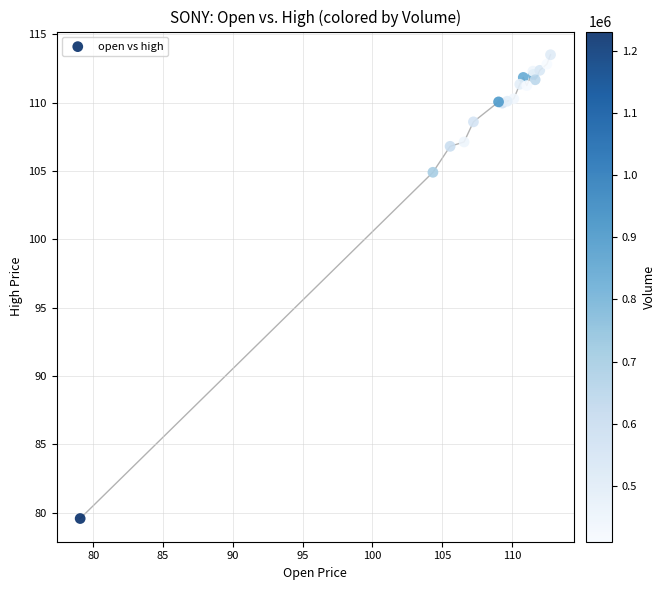

What Y value in the scatter plot is closest to 96?

104.9